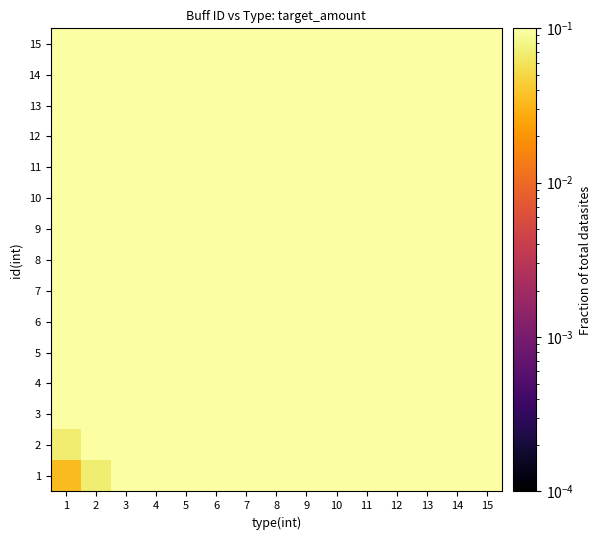

At 8, list the series in order from largest to smallest.

15, 14, 13, 12, 11, 10, 9, 8, 7, 6, 5, 4, 3, 2, 1